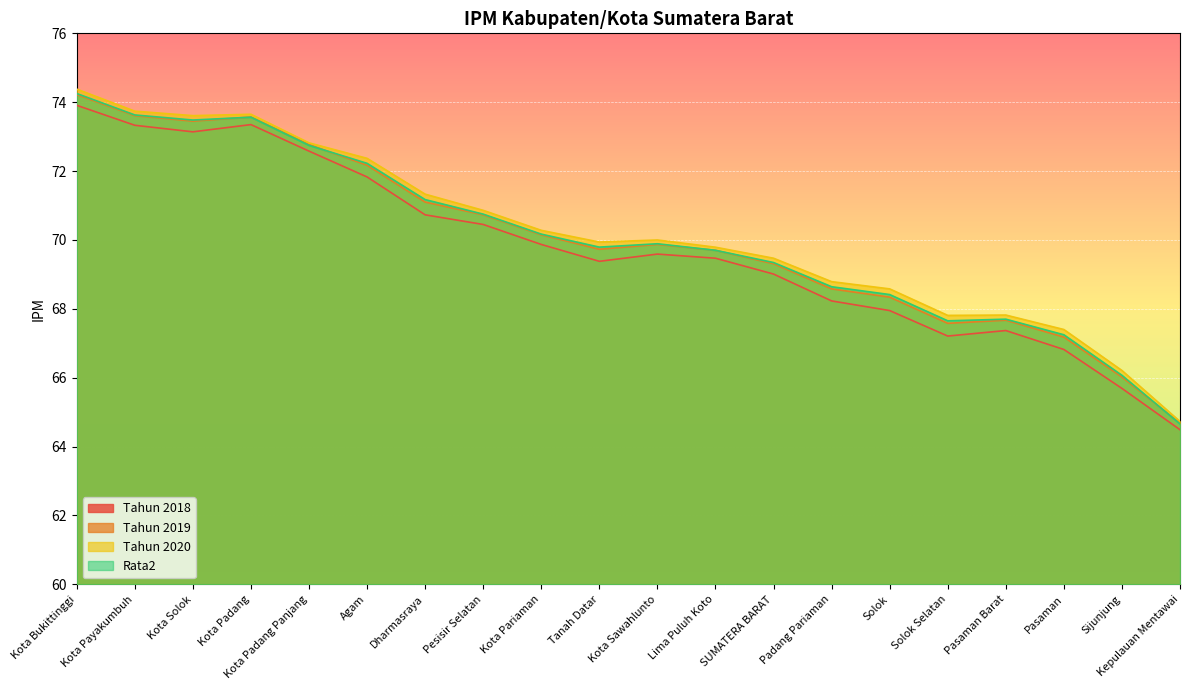

The value of Tahun 2020 at Solok Selatan is 67.8. True or false?

True